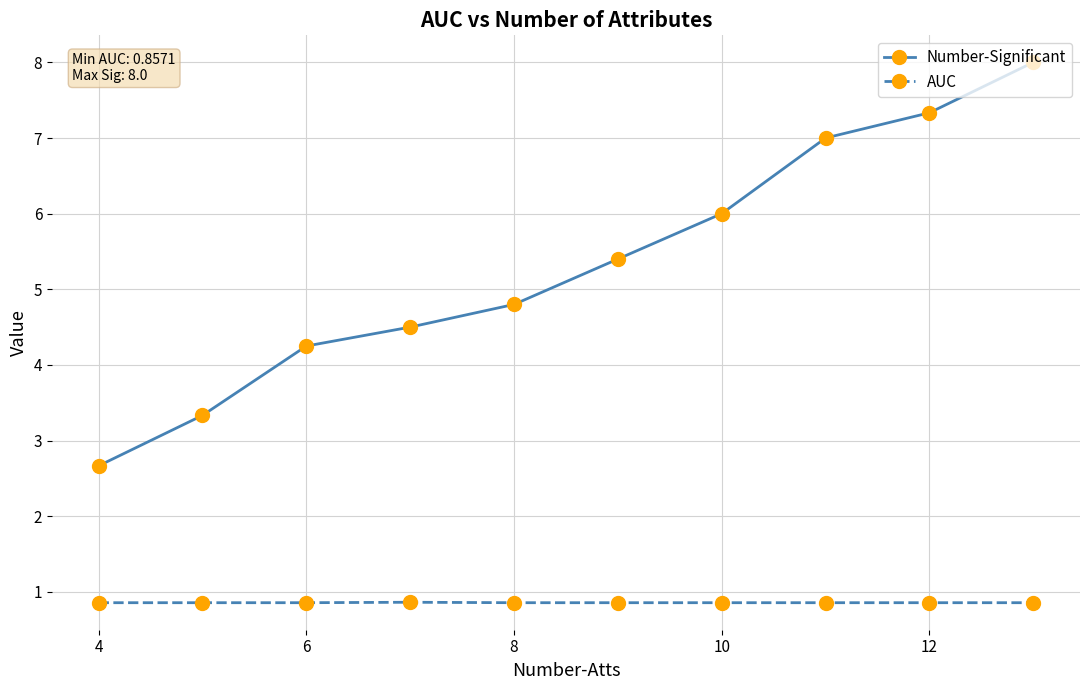

True or false: AUC and Number-Significant cross at least once.

False